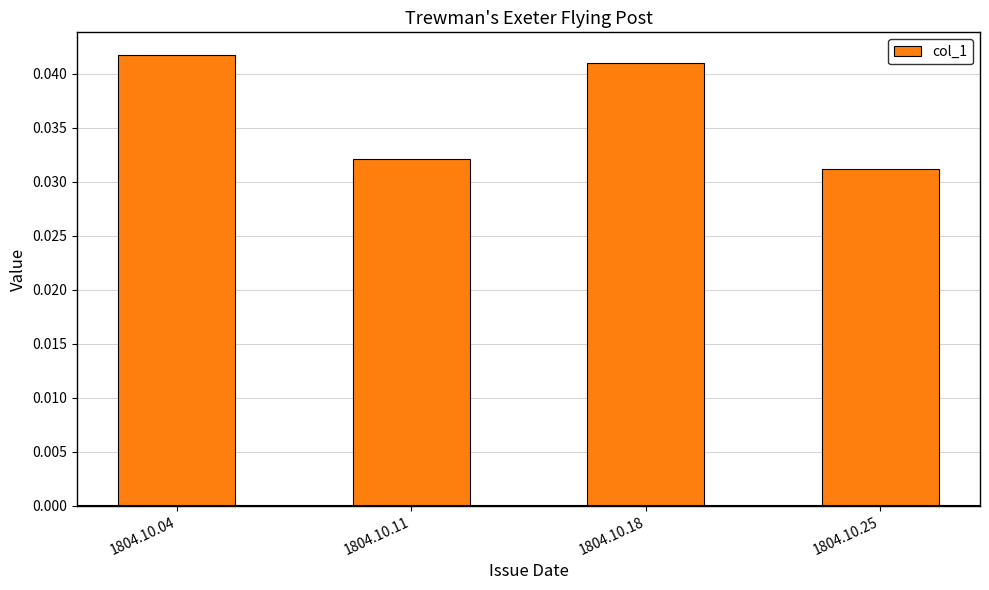

Are the bars grouped side by side (vs. stacked)?

No